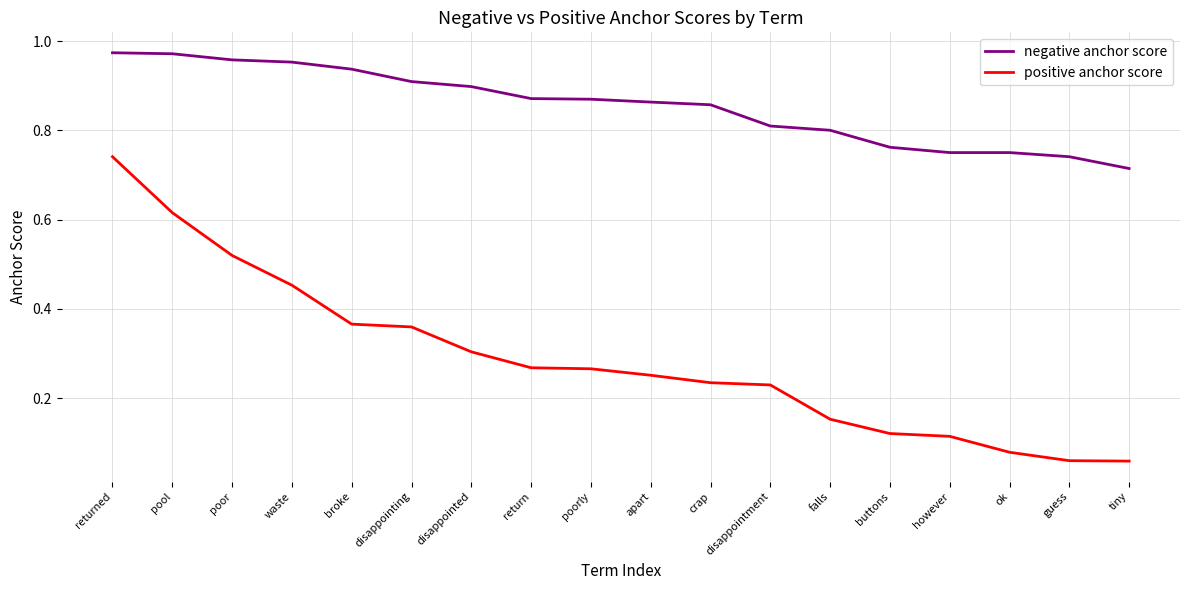

How many categories are shown in the chart?

18